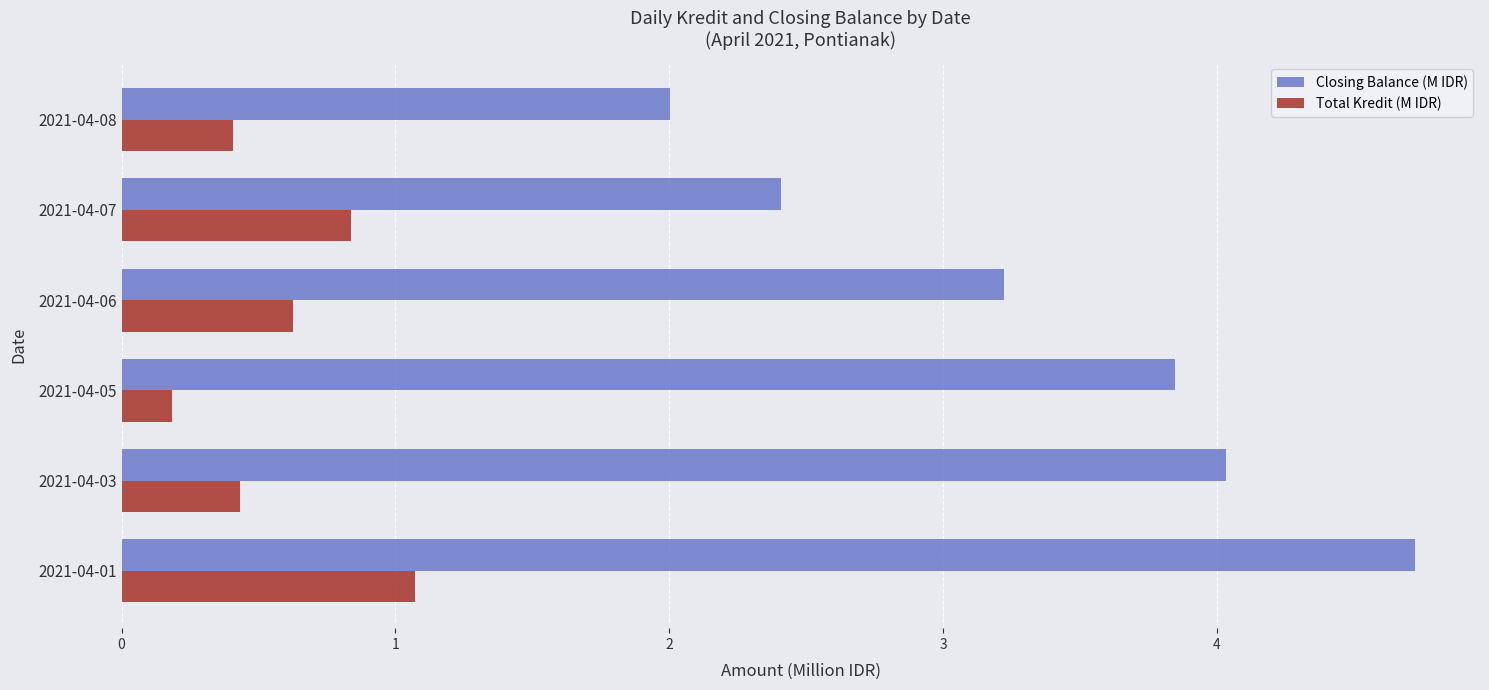

What are all the series names shown in the legend?

Closing Balance (M IDR), Total Kredit (M IDR)